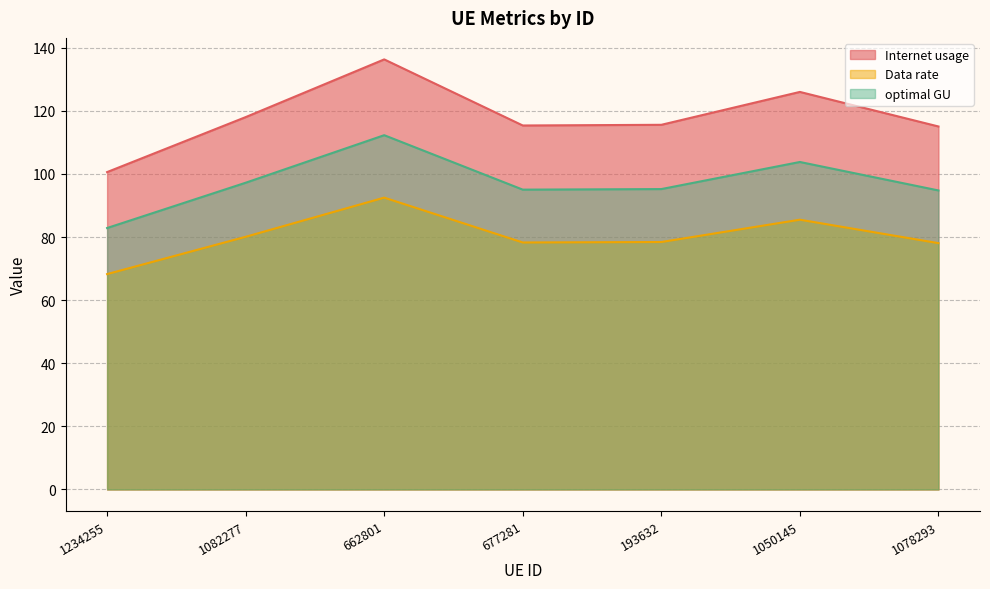

What are all the series names shown in the legend?

Internet usage, Data rate, optimal GU